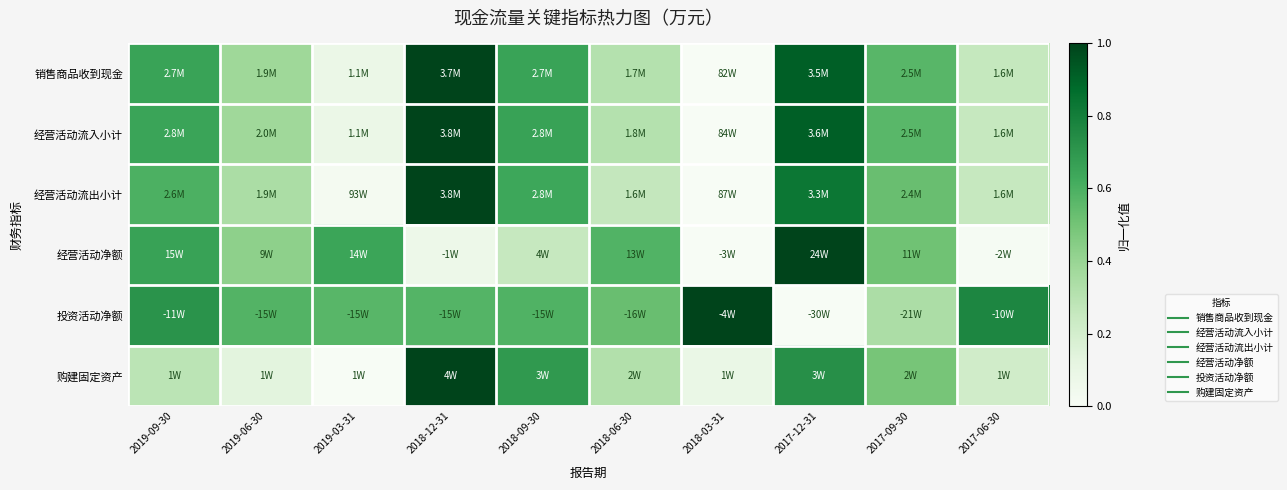

What is the total value across all series at 2018-03-31?

1.1